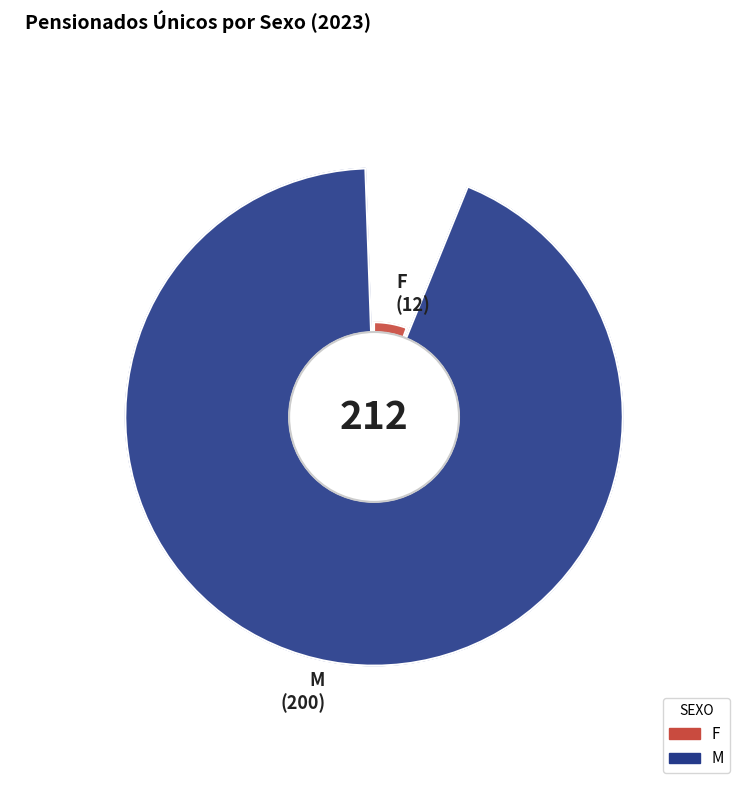

Which slice is the smallest?

F